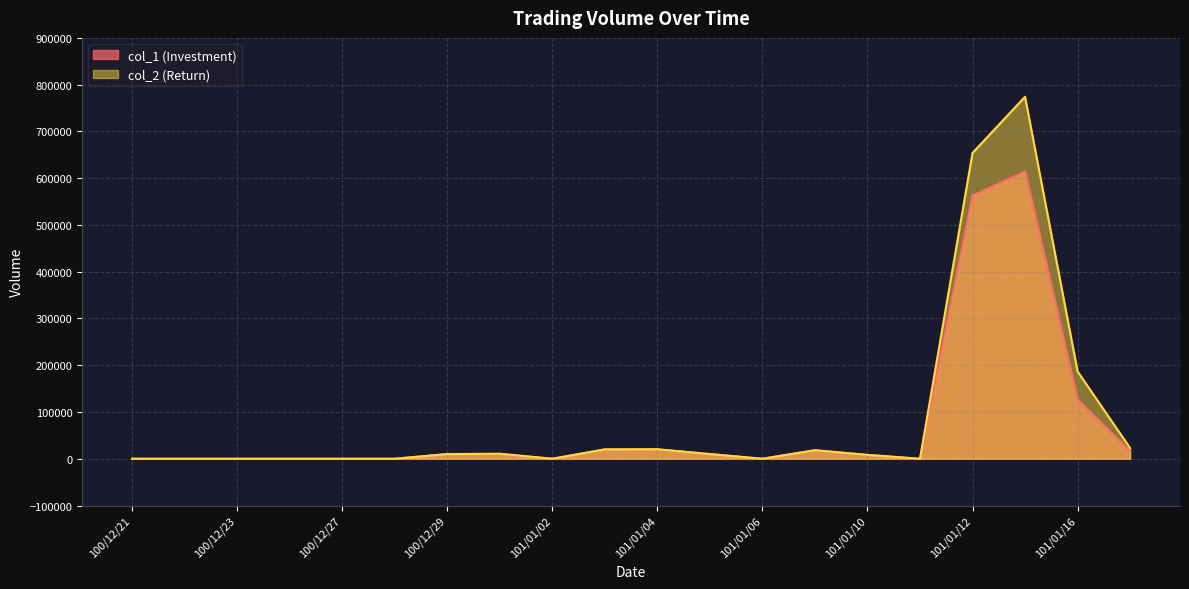

True or false: col_2 has more than 1 points higher than both neighbors.

True